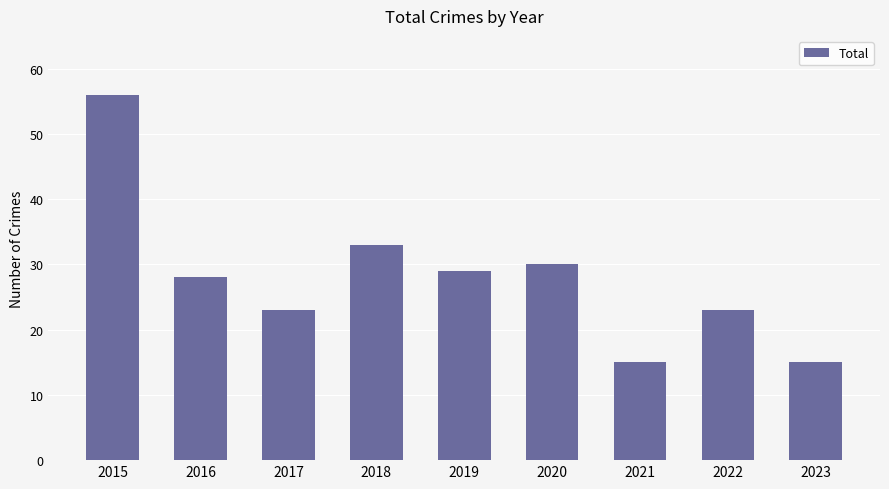

What is the greatest value displayed?

56